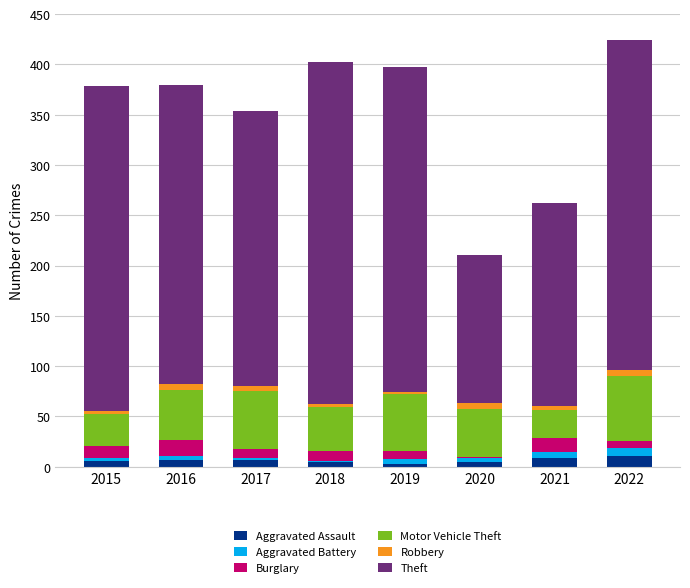

Is it true that Aggravated Assault equals 7 at 2016?

True